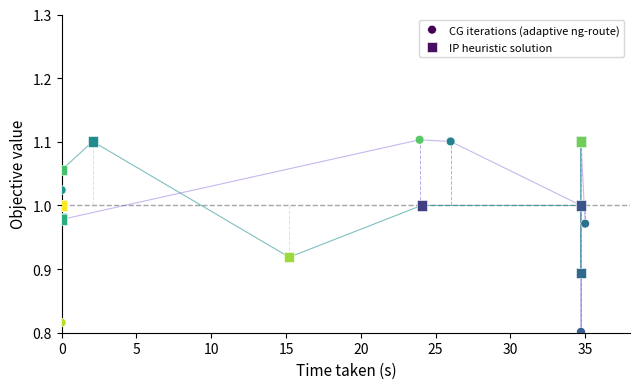

Which series has the largest Y range (max minus min)?

CG iterations (adaptive ng-route)